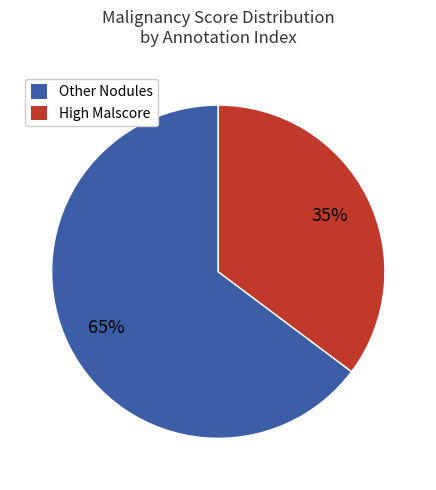

Is the sum of High Malscore and Other Nodules greater than half?

Yes